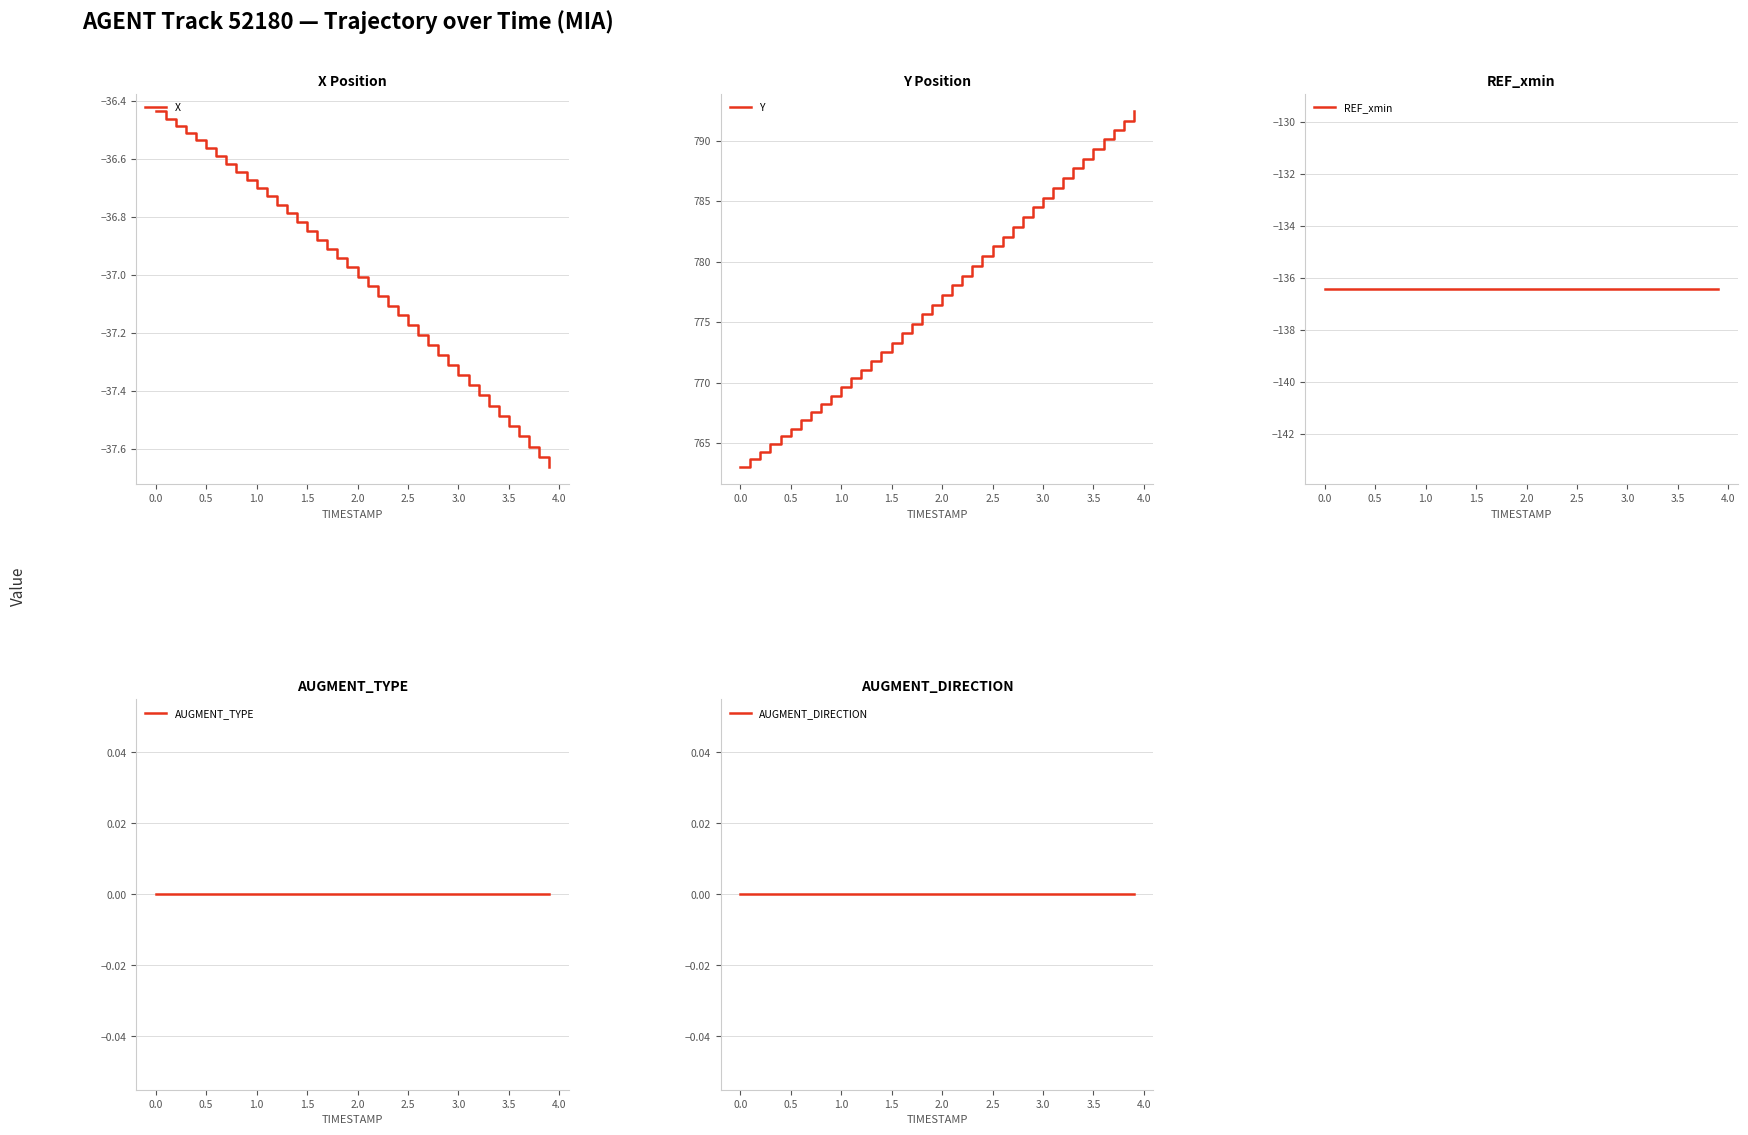

What is the maximum value for Y?

792.4